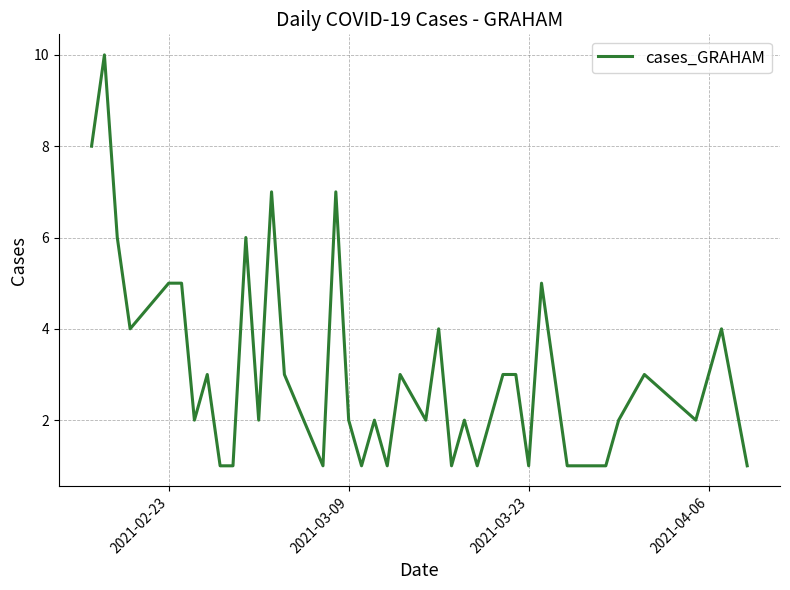

Count the number of data series in this chart.

1